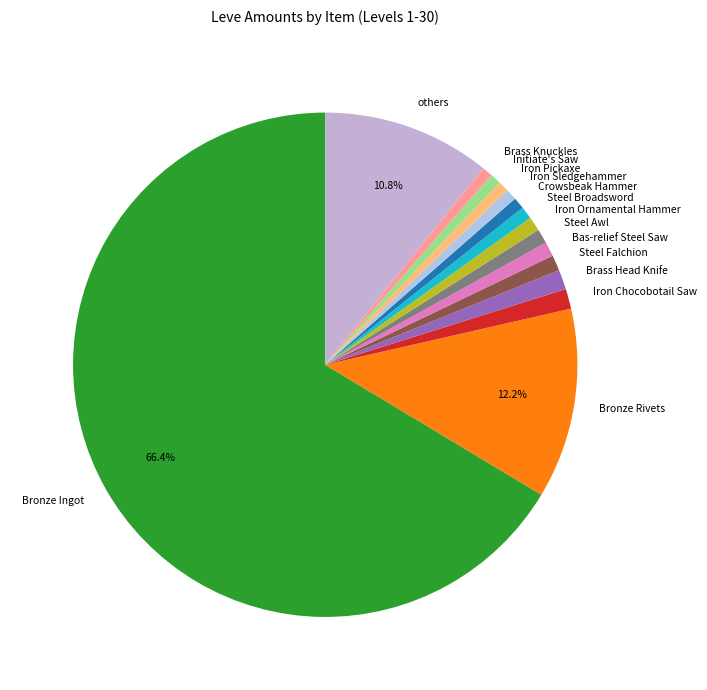

Which category has the biggest portion of the pie?

Bronze Ingot